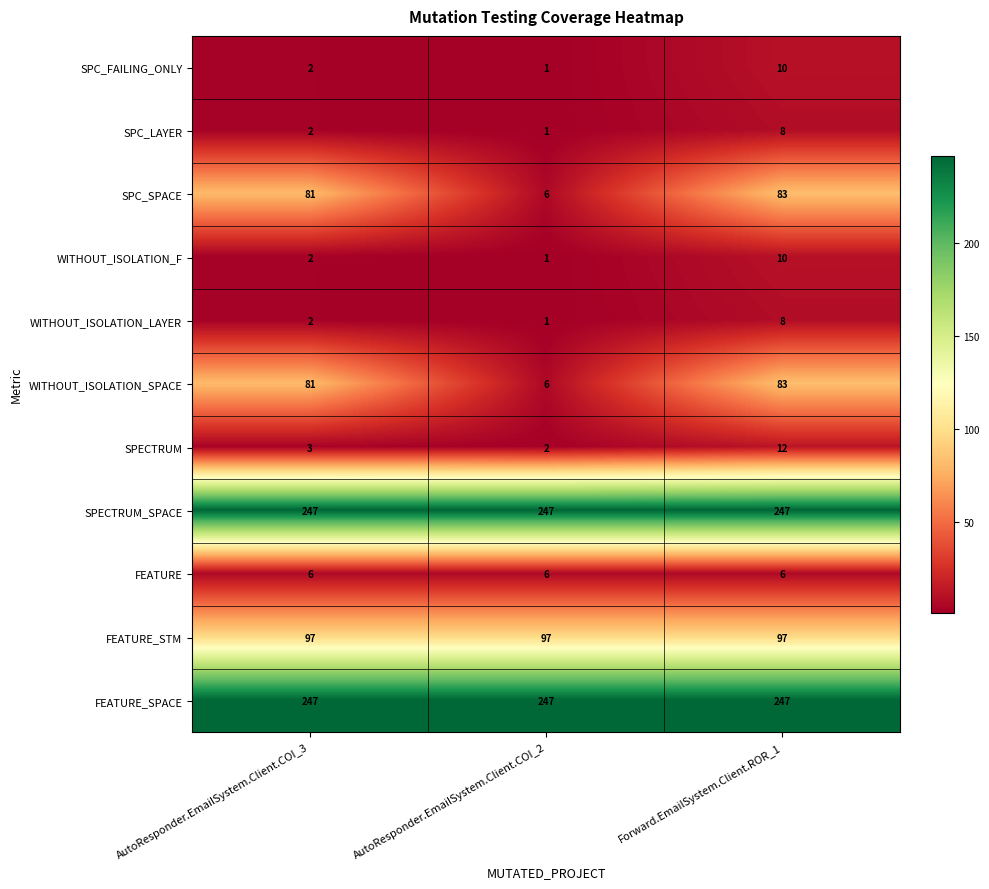

How many data points in SPC_SPACE are less than 81?

1